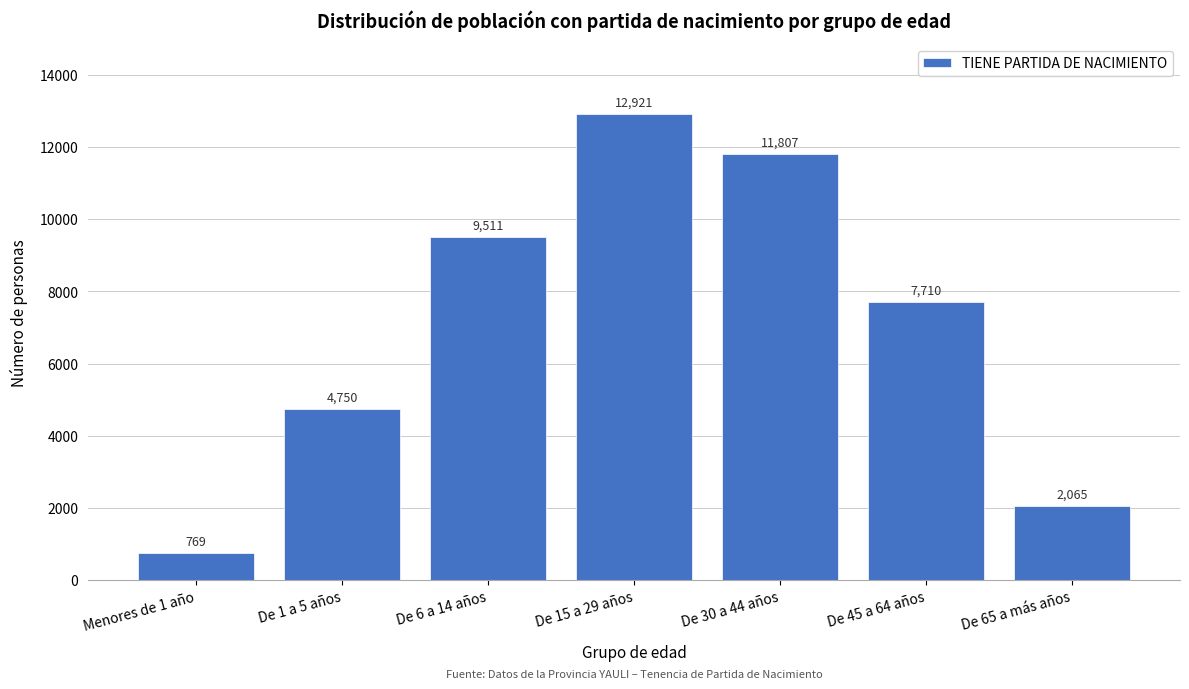

Reading right to left, what are all the values shown in this chart?

2065	7710	11807	12921	9511	4750	769